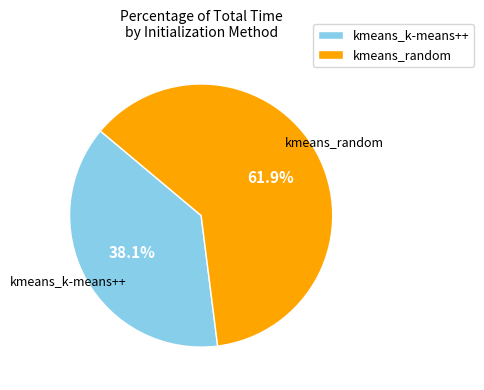

What is the ratio of the value at kmeans_k-means++ to the value at kmeans_random?

0.6